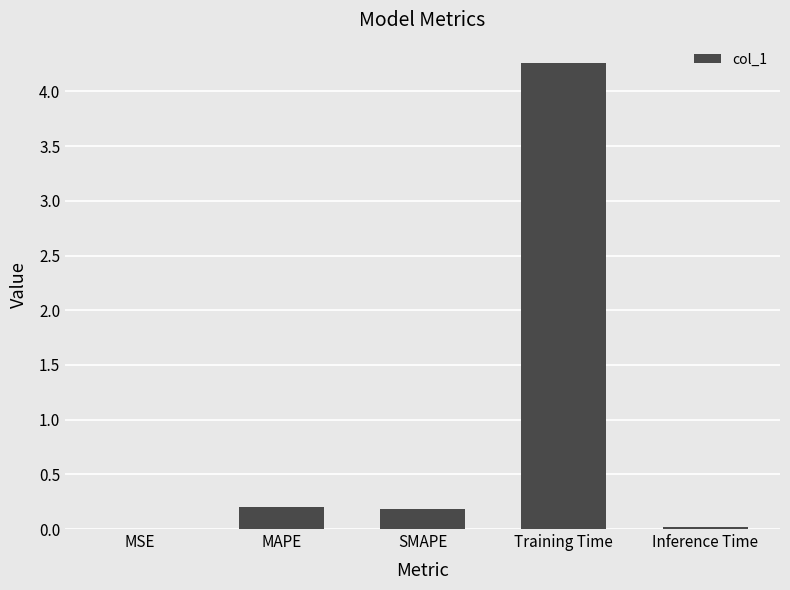

The value at SMAPE is 0.2. True or false?

True